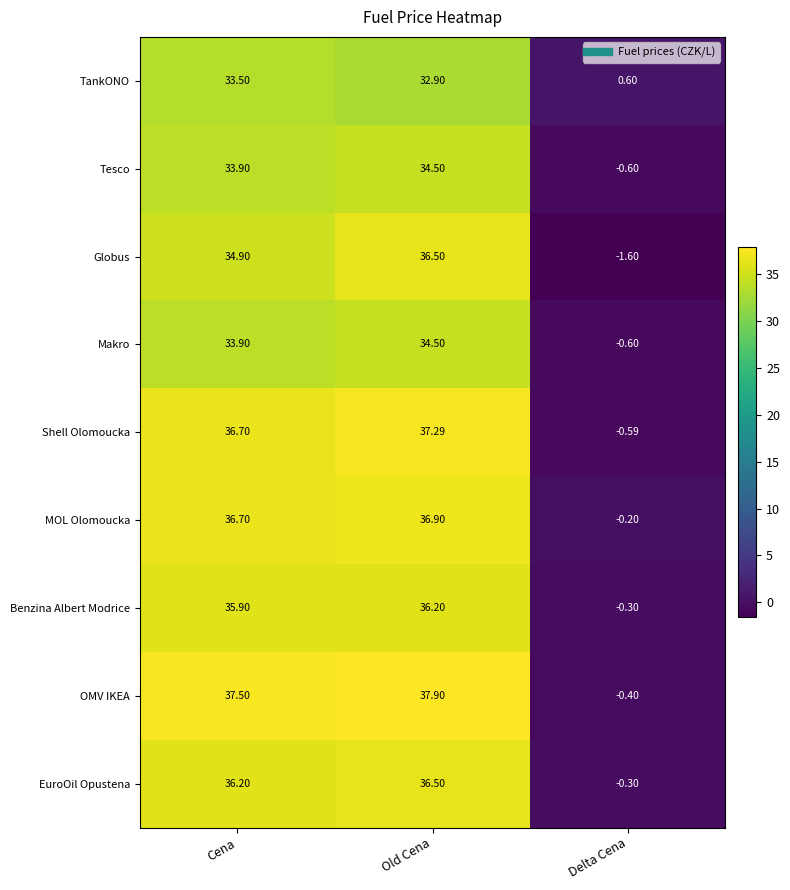

What is the total value across all series at Delta Cena?

-4.0